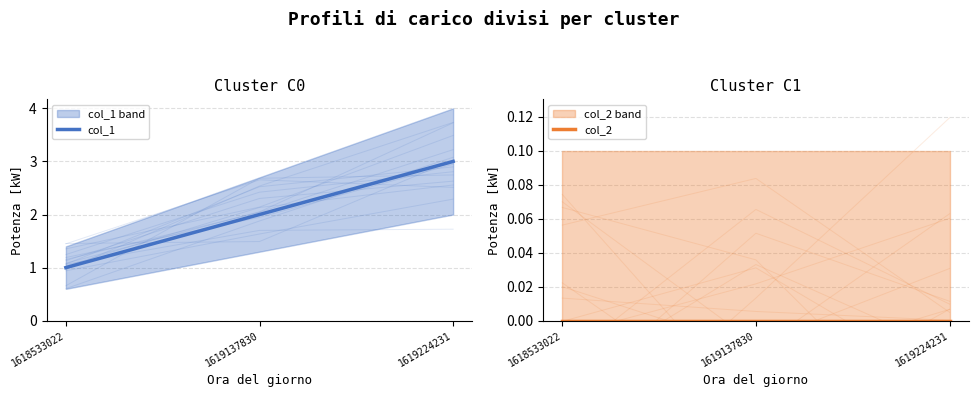

Which series has the largest total across all categories?

col_1